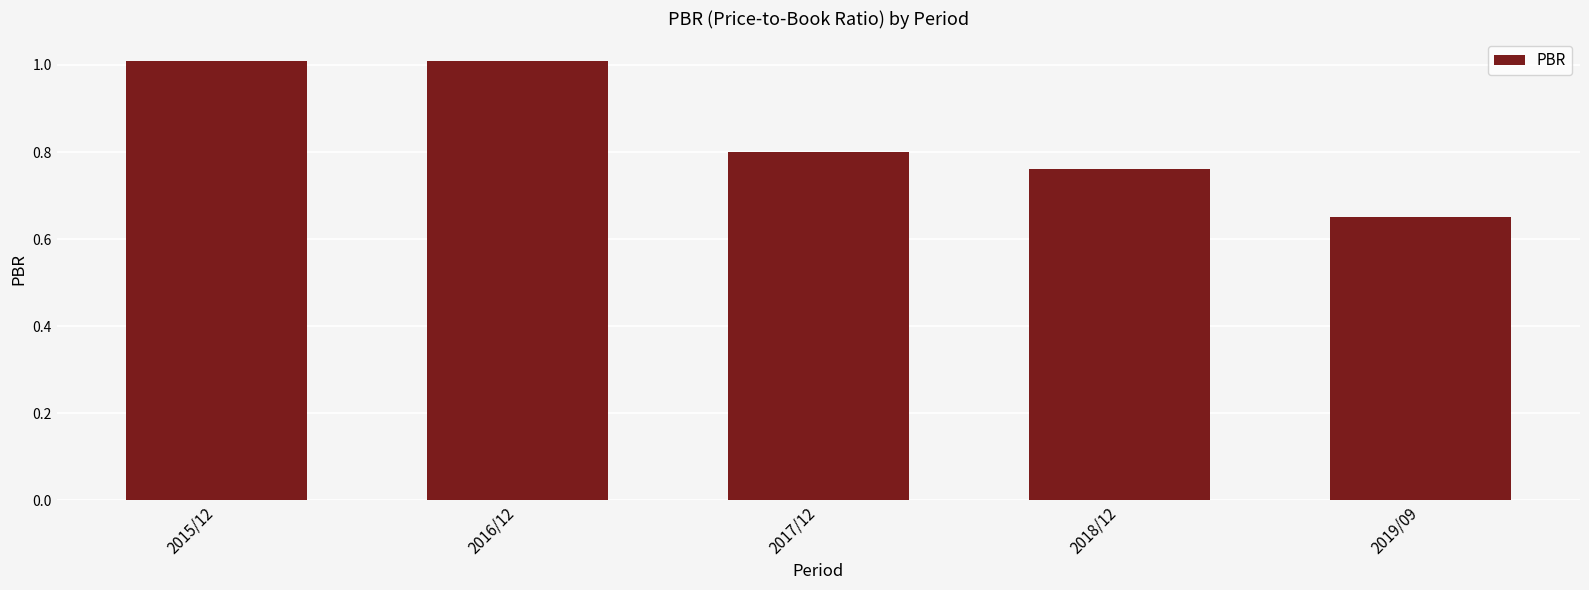

What is the change in value from 2016/12 to 2017/12?

-0.2